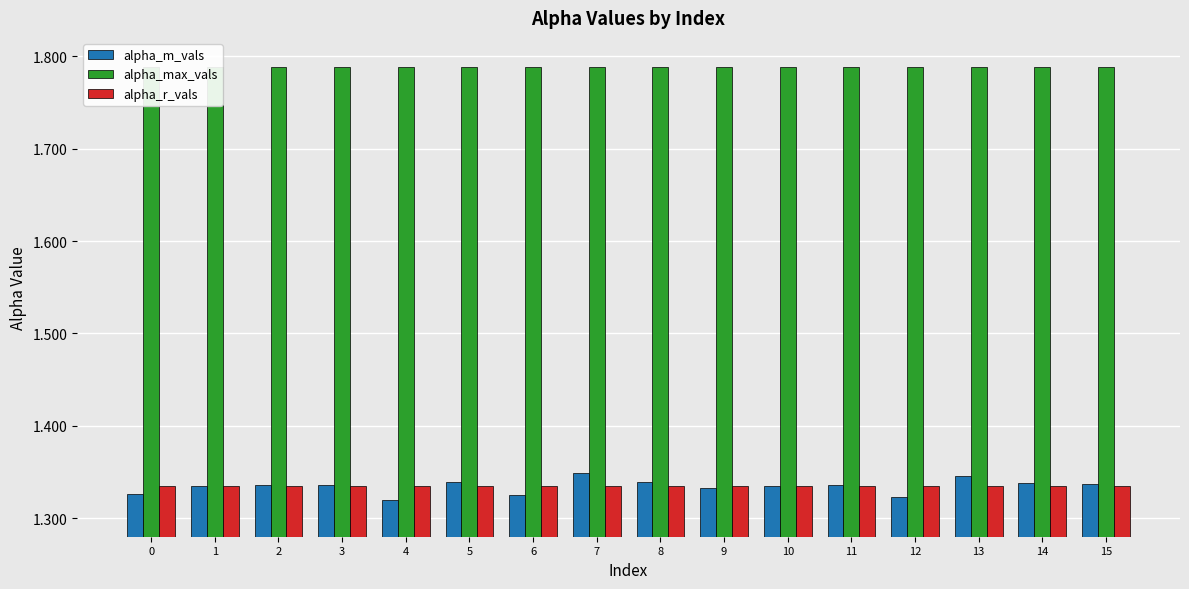

How many bars are there in total?

48